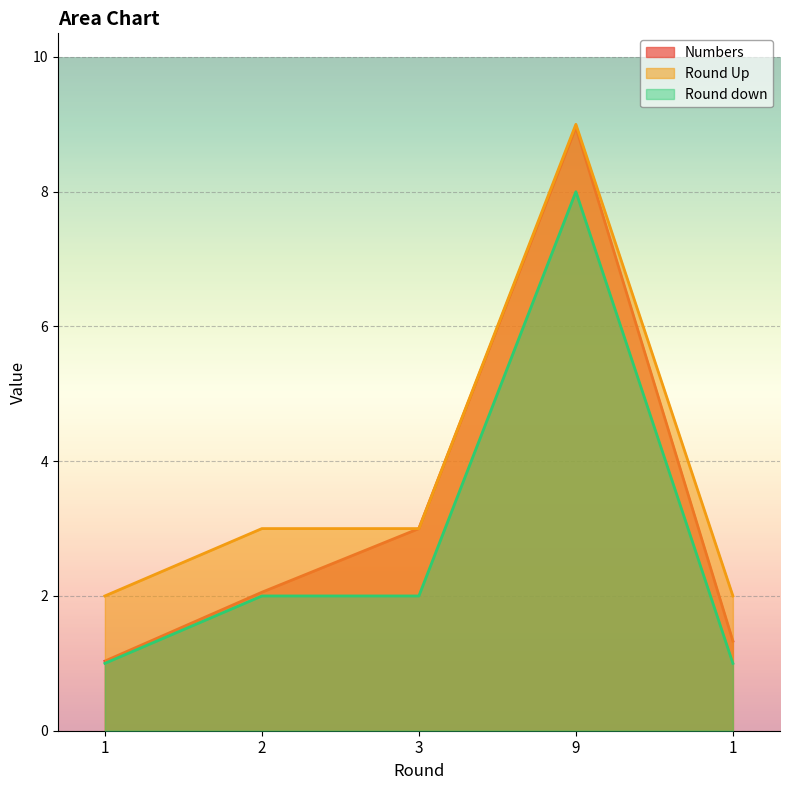

True or false: Round down and Round Up intersect in this chart.

False